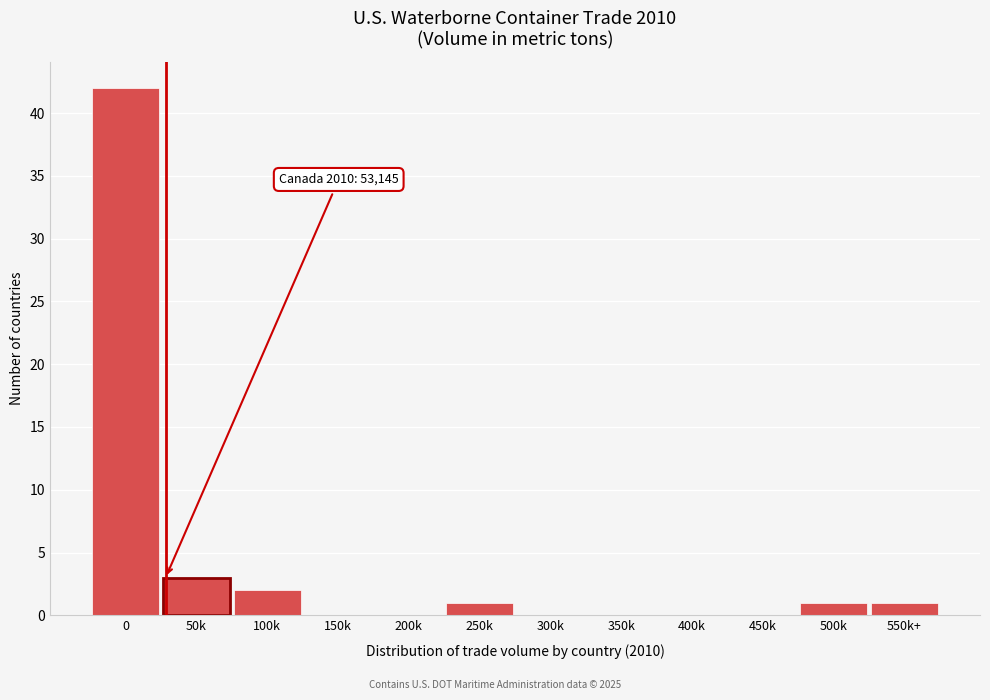

Reading left to right, transcribe all the data shown in this chart.

0=42	50k=3	100k=2	150k=0	200k=0	250k=1	300k=0	350k=0	400k=0	450k=0	500k=1	550k+=1